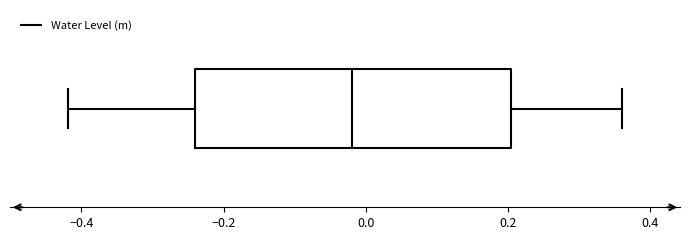

Read this box plot against the x-axis: the position of the median line, the range covered by the box, and the ends of both whiskers. The values are not printed on the chart, so give them approximately, as read against the axis.

median -0.02, box -0.24 to 0.20, whiskers -0.42 to 0.36